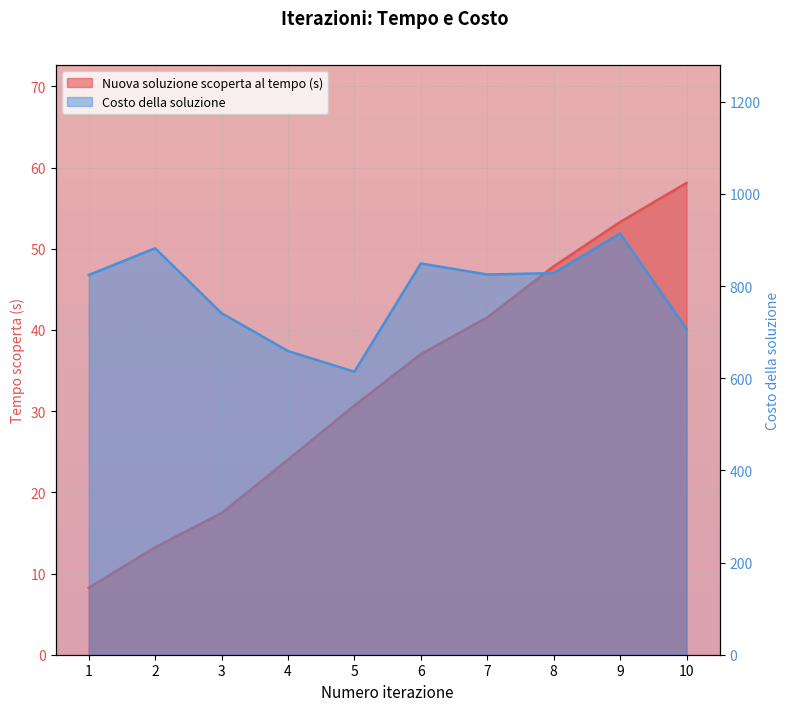

Between 1 and 8, which series saw the biggest shift?

Nuova soluzione scoperta al tempo (s)